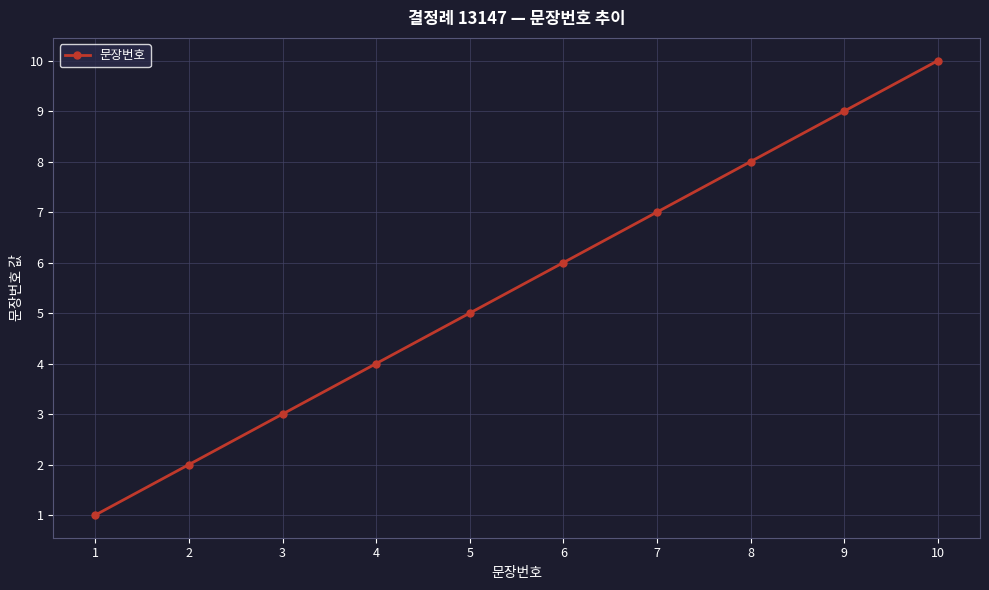

Which category has the lowest value across all series?

1